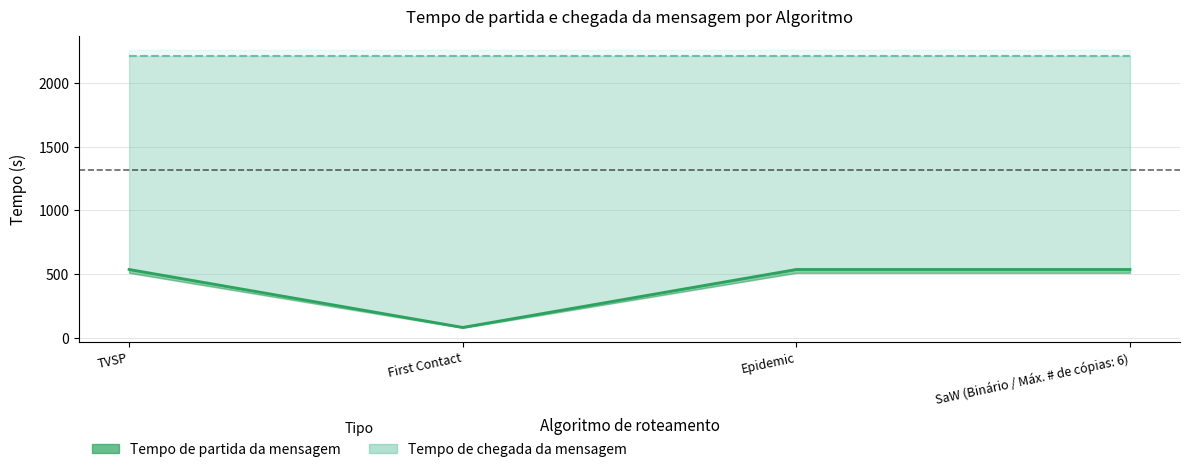

Which label corresponds to the smallest value in the chart?

First Contact